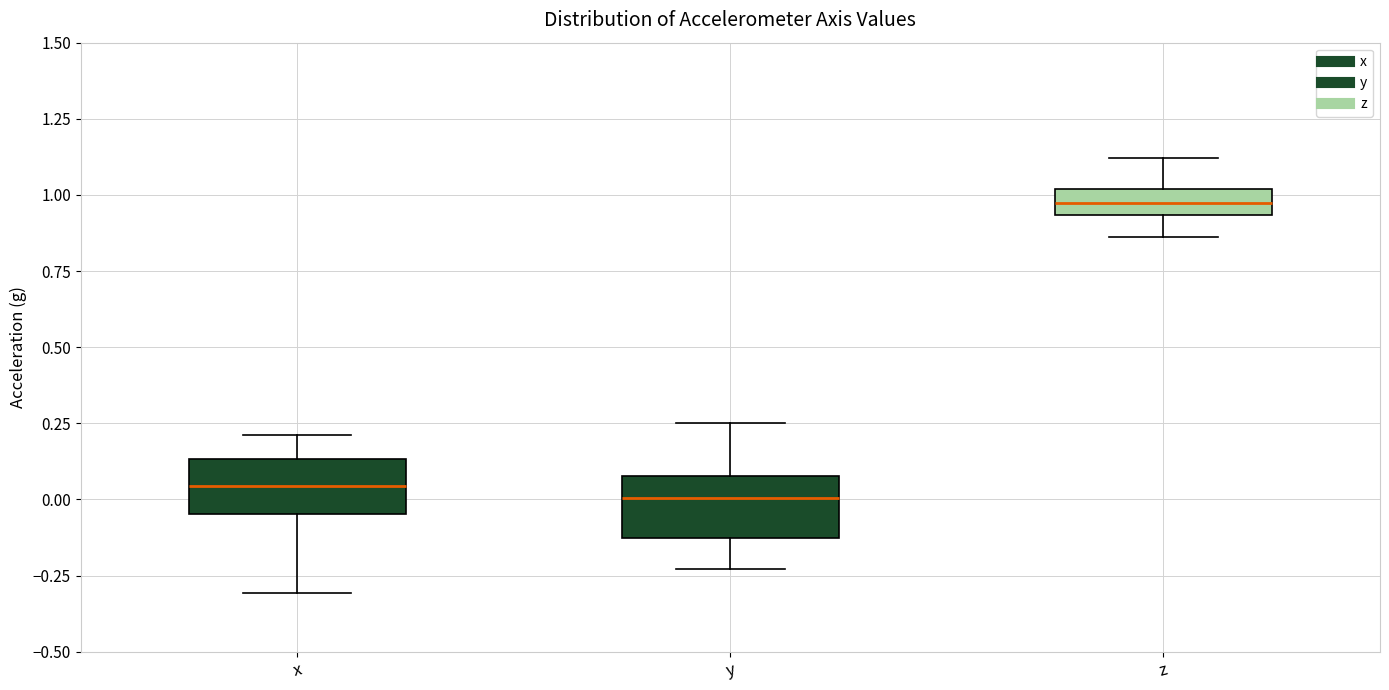

Reading left to right, read every box against the y-axis: the position of its median line, the range the box covers, and the ends of its whiskers. The values are not printed on the chart, so give them approximately, as read against the axis.

x: median 0.05, box -0.05 to 0.15, whiskers -0.30 to 0.20
y: median 0.00, box -0.15 to 0.10, whiskers -0.25 to 0.25
z: median 0.95 (inside the box), box 0.95 to 1.00, whiskers 0.85 to 1.10